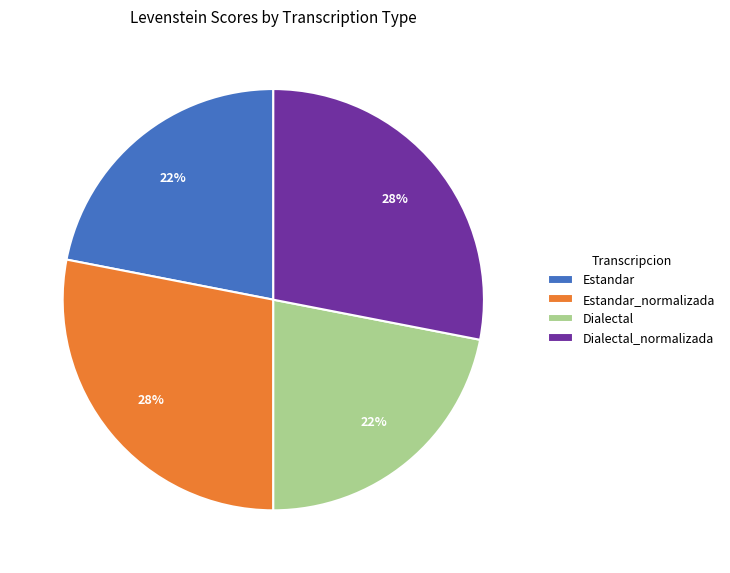

The Dialectal slice represents 22% of the pie. True or false?

True